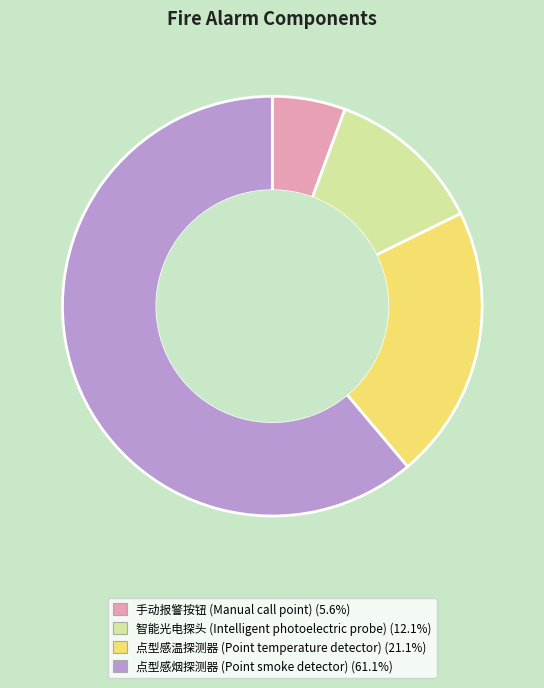

Rank the categories by value from highest to lowest.

点型感烟探测器 (Point smoke detector), 点型感温探测器 (Point temperature detector), 智能光电探头 (Intelligent photoelectric probe), 手动报警按钮 (Manual call point)